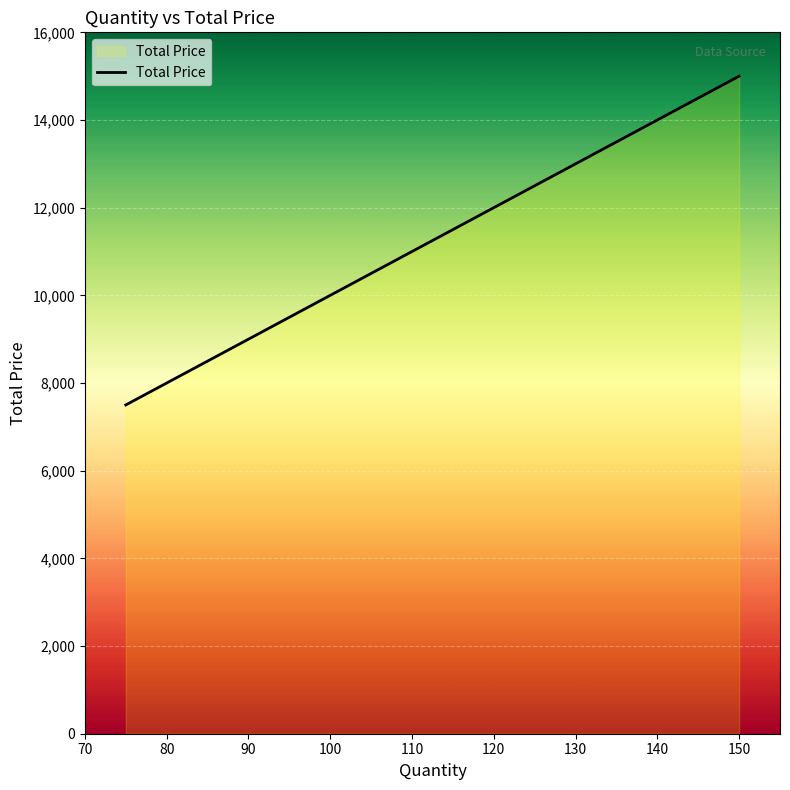

How many categories are shown in the chart?

10